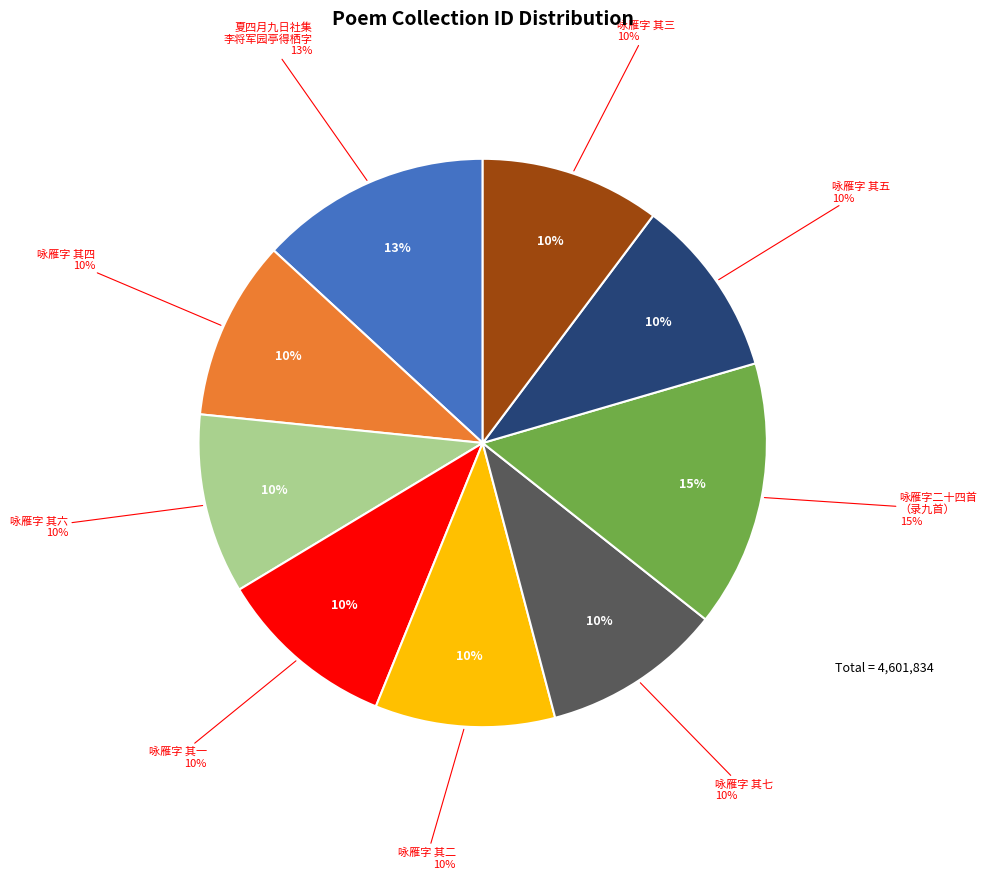

Combined, what portion of the pie is 咏雁字二十四首（录九首） 其七 and 咏雁字二十四首（录九首）?

25.4%